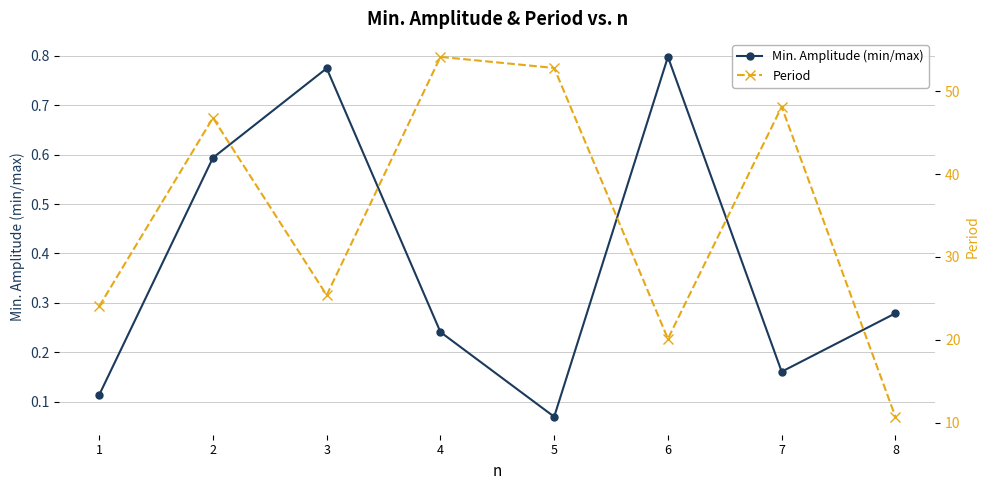

Where is the first local minimum for Min. Amplitude (min/max)?

5